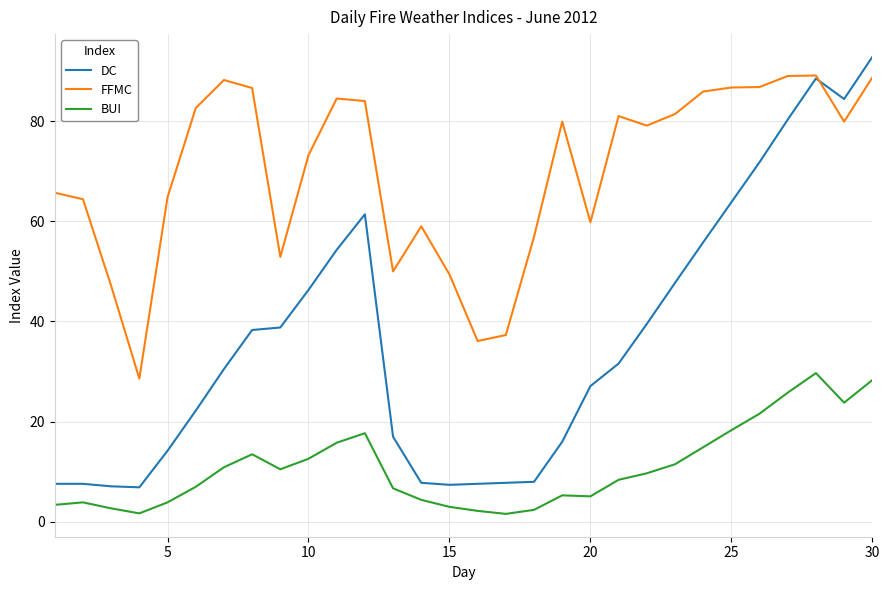

True or false: DC and BUI intersect in this chart.

False